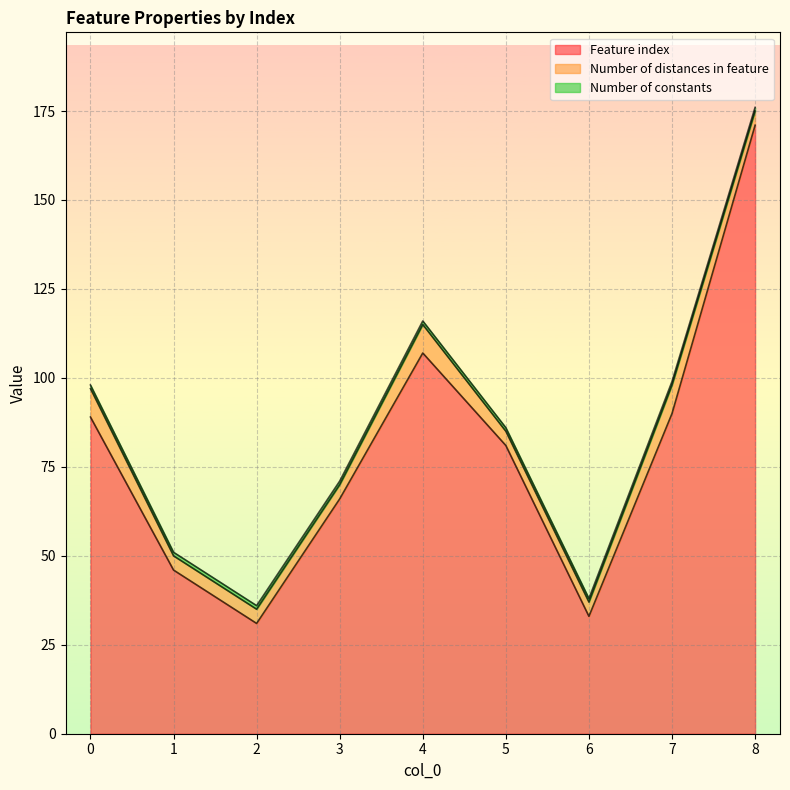

True or false: Number of constants and Number of distances in feature intersect in this chart.

False